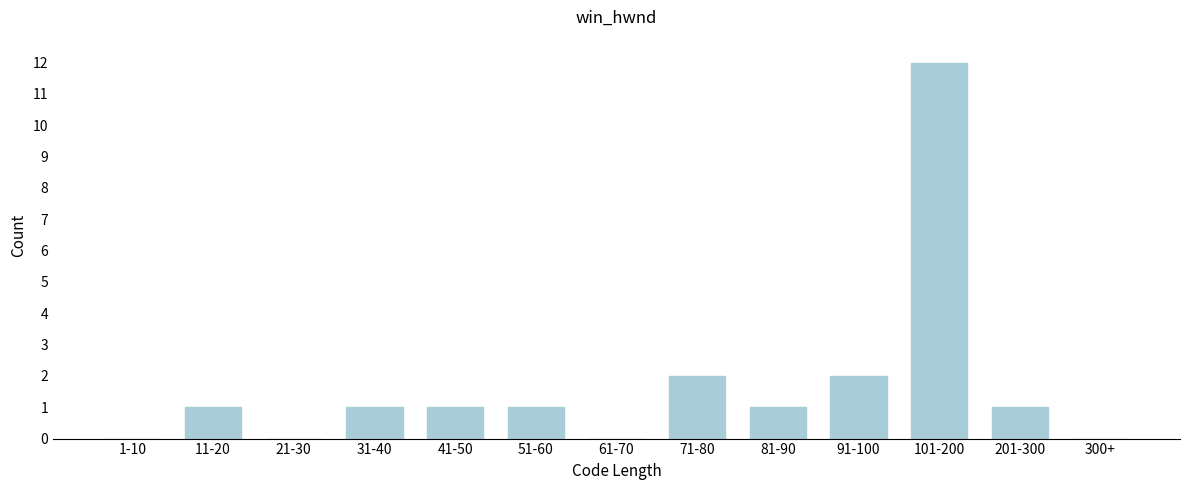

Reading right to left, list all the values displayed in this chart.

300+=0	201-300=1	101-200=12	91-100=2	81-90=1	71-80=2	61-70=0	51-60=1	41-50=1	31-40=1	21-30=0	11-20=1	1-10=0